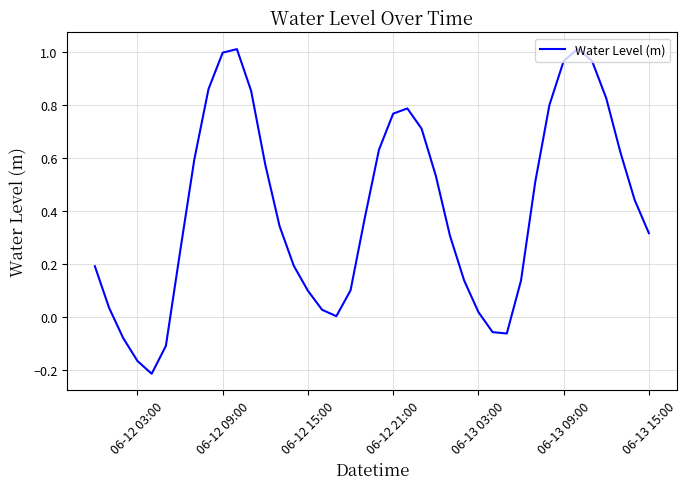

Does the chart have visible grid lines?

Yes